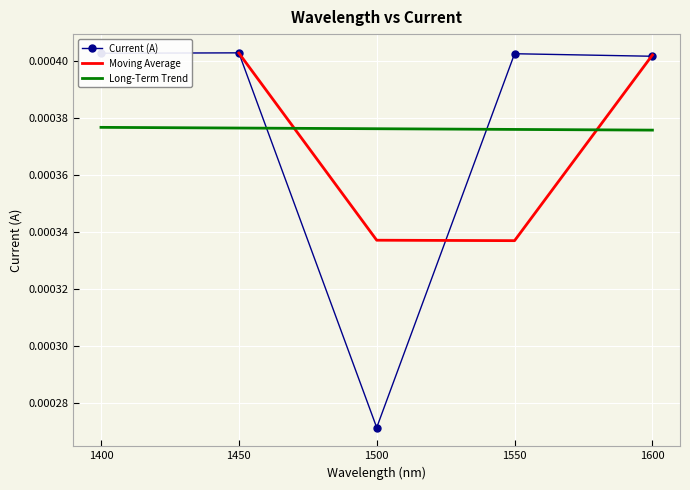

Which label corresponds to the smallest value in the chart?

1500